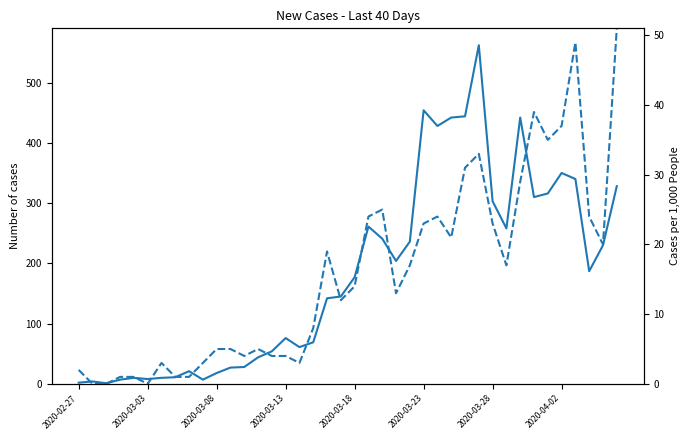

Rank the series at 2020-04-03 from highest to lowest value.

0, 1